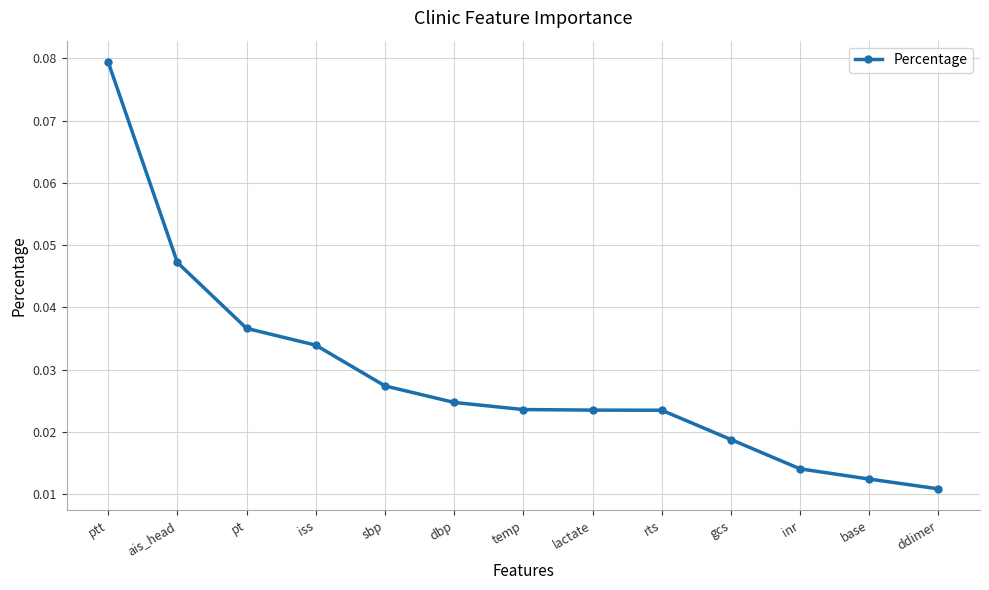

The chart shows a value of 0.1 at iss. True or false?

False